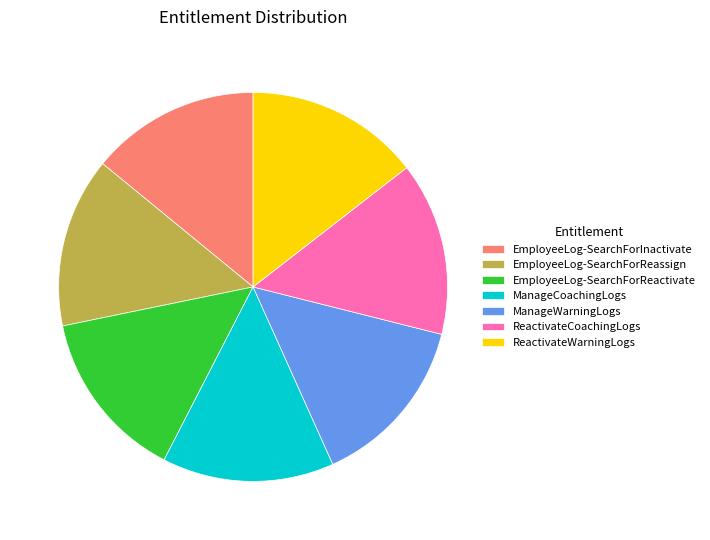

Is there a majority slice in this chart?

No